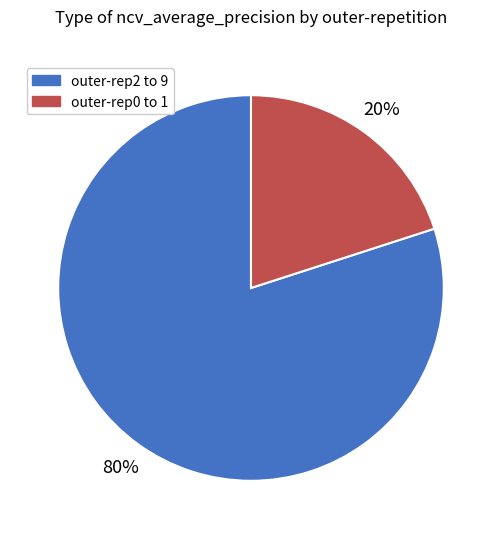

Does any single category account for the majority?

Yes